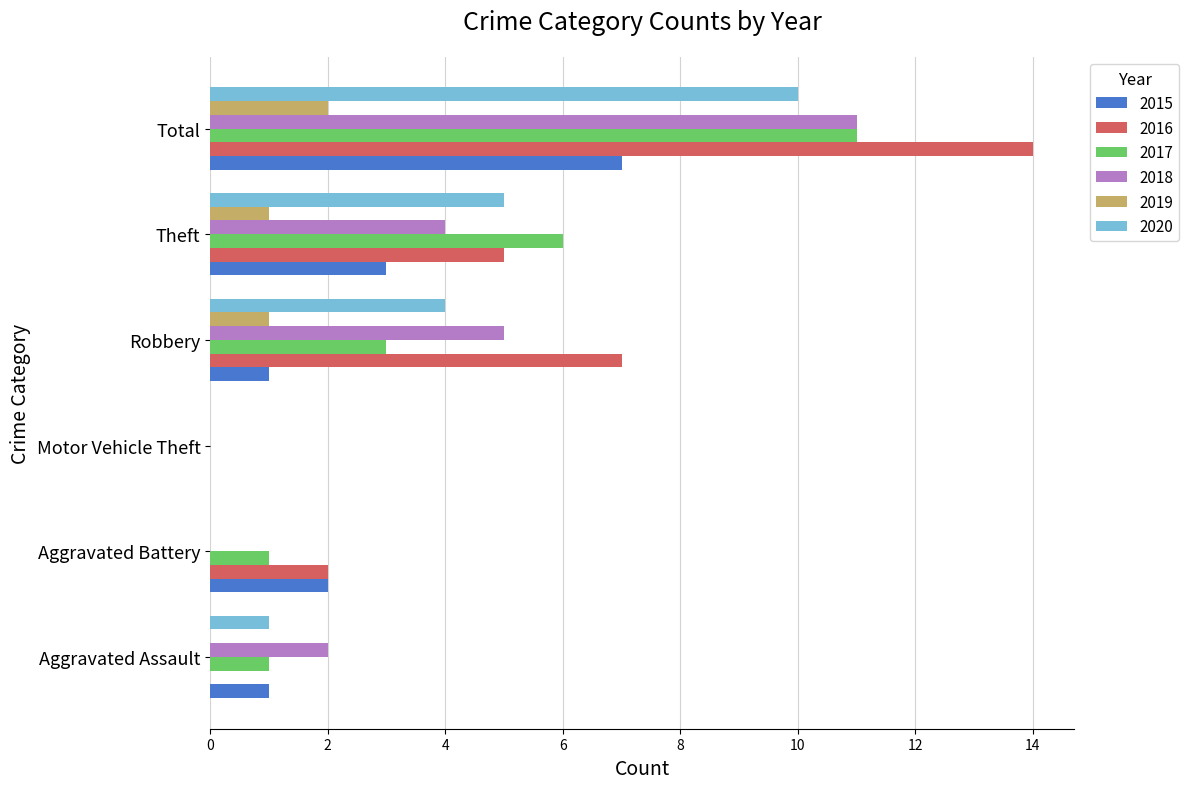

At which category does the chart reach its peak across all series?

Total